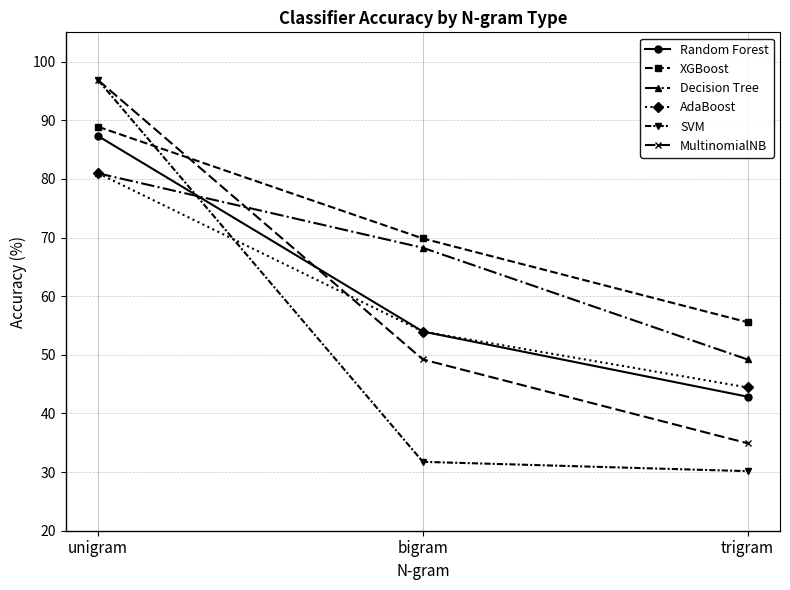

Which series has the widest spread of values?

SVM